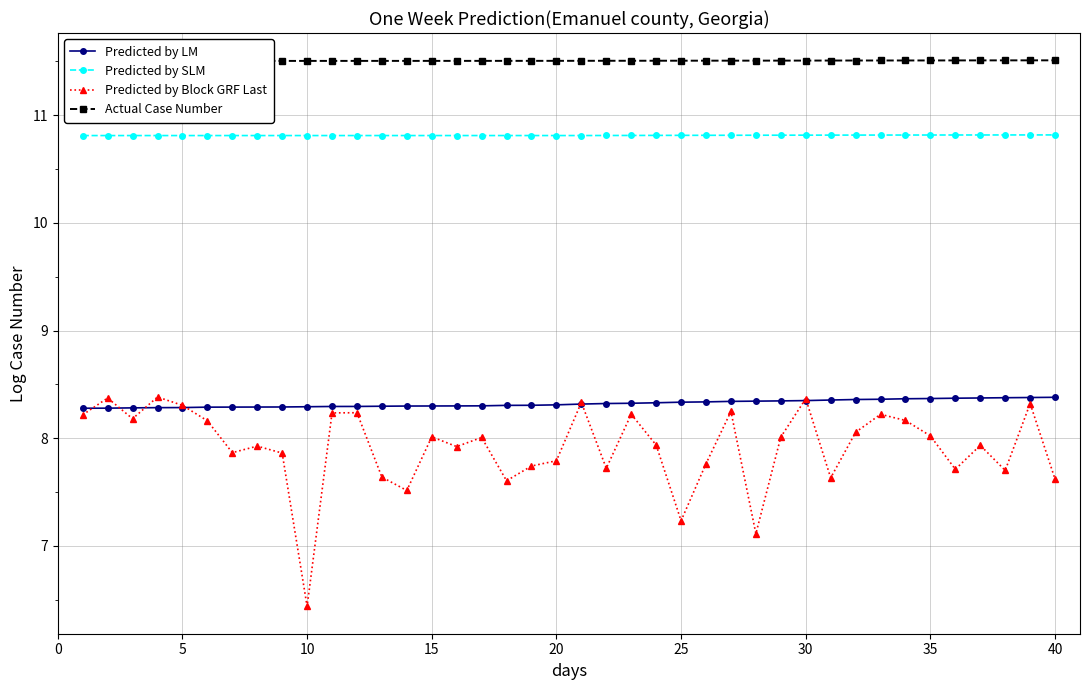

Does the chart have visible grid lines?

Yes